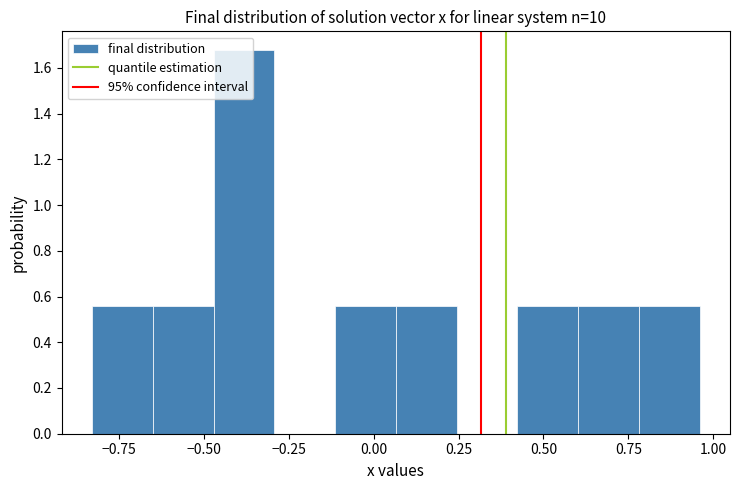

Read against the x-axis, roughly where is the centre of the tallest bar?

-0.40